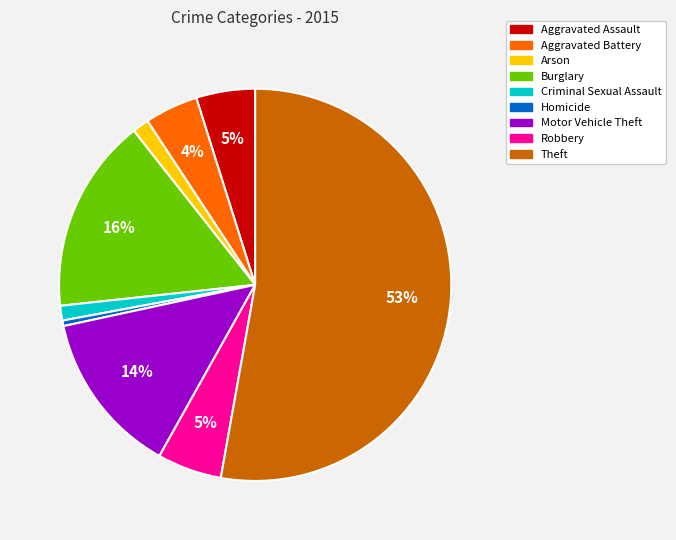

To the nearest percent, what percentage of the pie is Motor Vehicle Theft?

14%